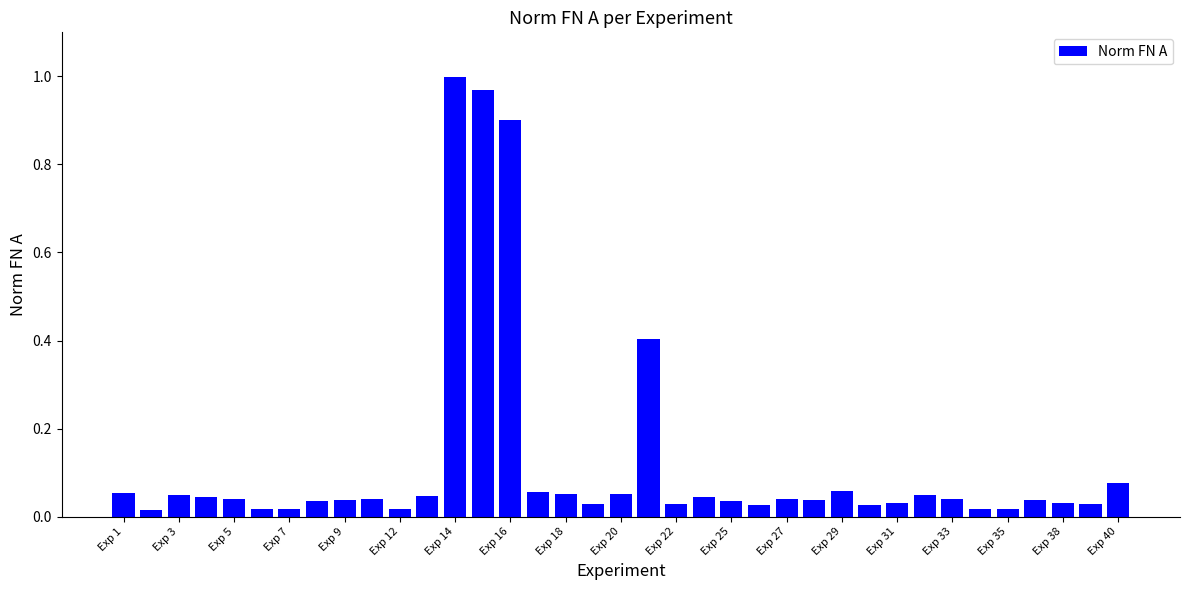

Does the chart contain any negative values?

No